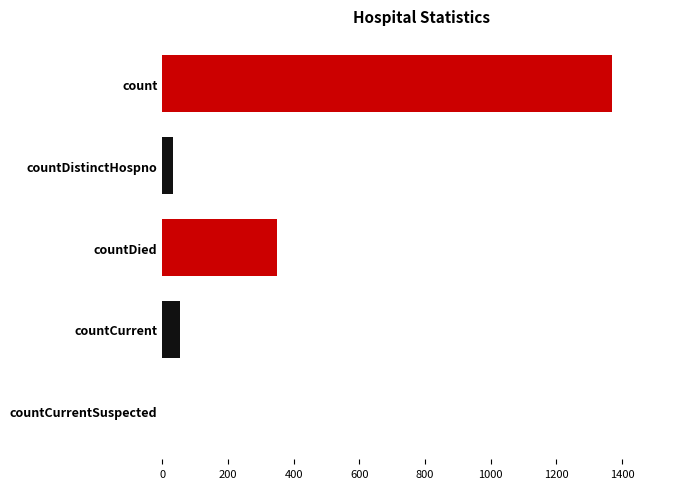

At which category does the chart reach its peak across all series?

count